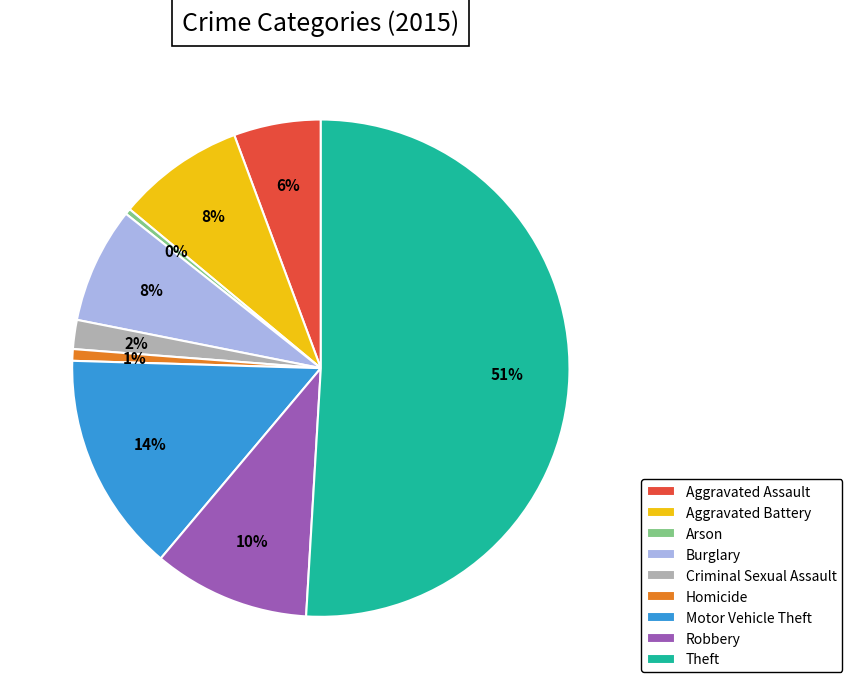

Is it true that Arson is 0% of the pie?

True